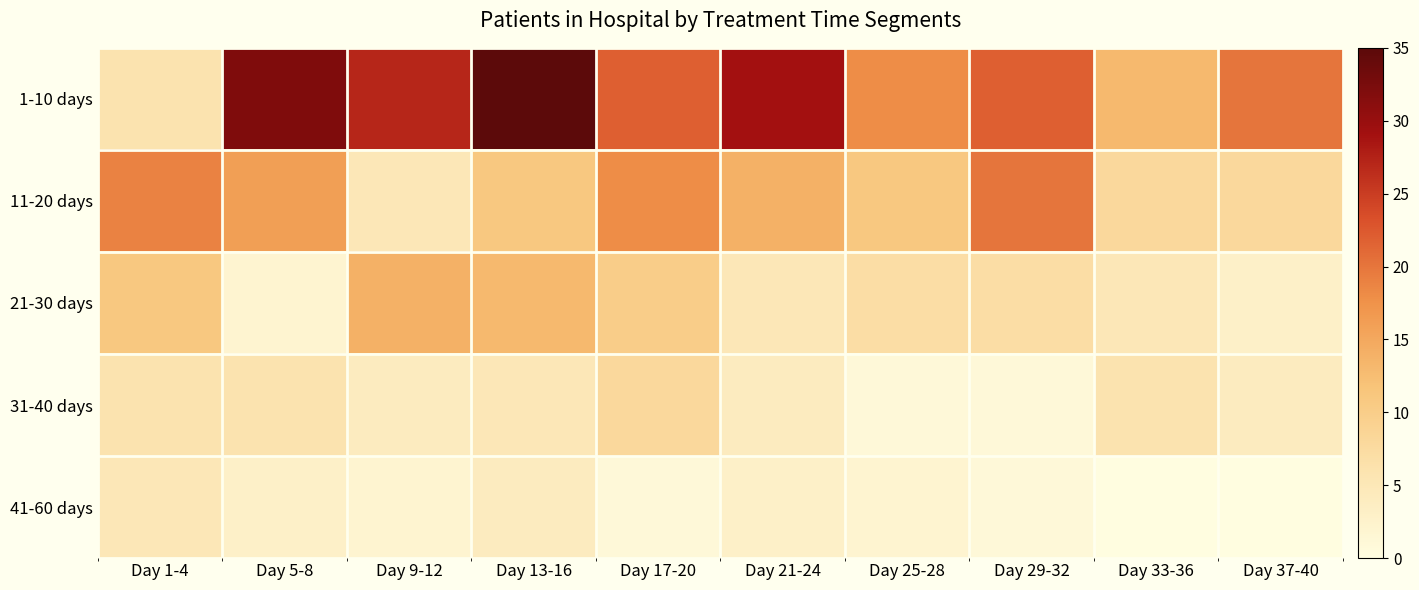

How many categories are shown in the chart?

10